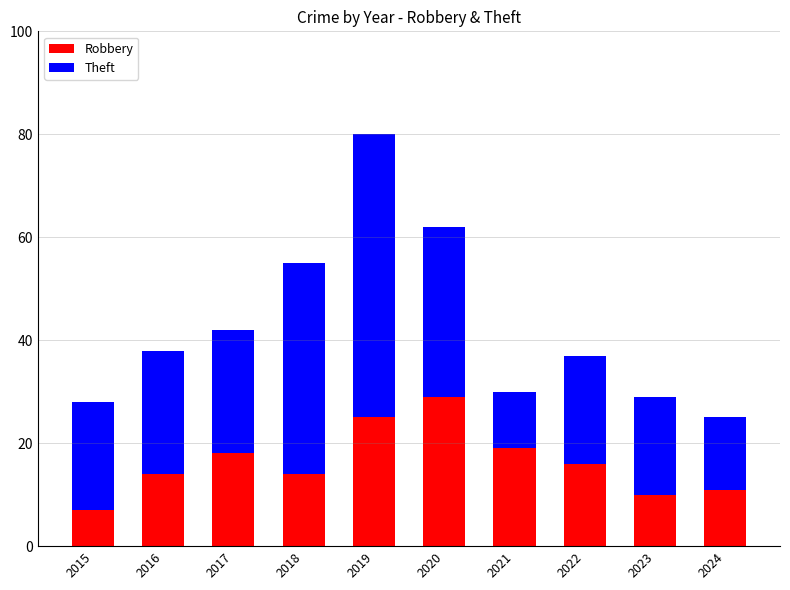

At which label does Robbery reach its peak?

2020